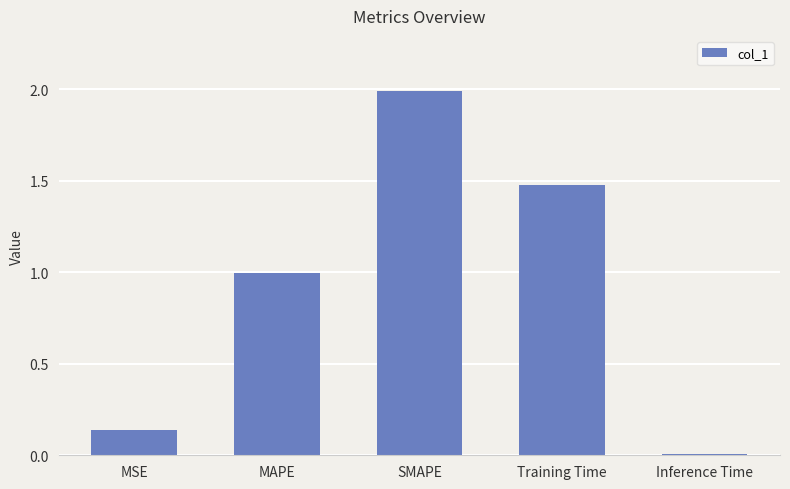

How many distinct data groups are displayed?

1